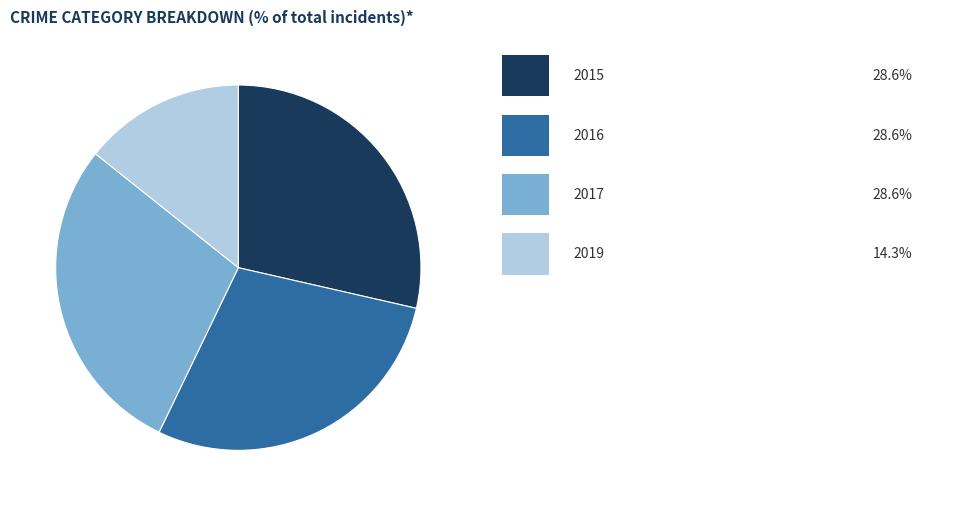

Is there a majority slice in this chart?

No